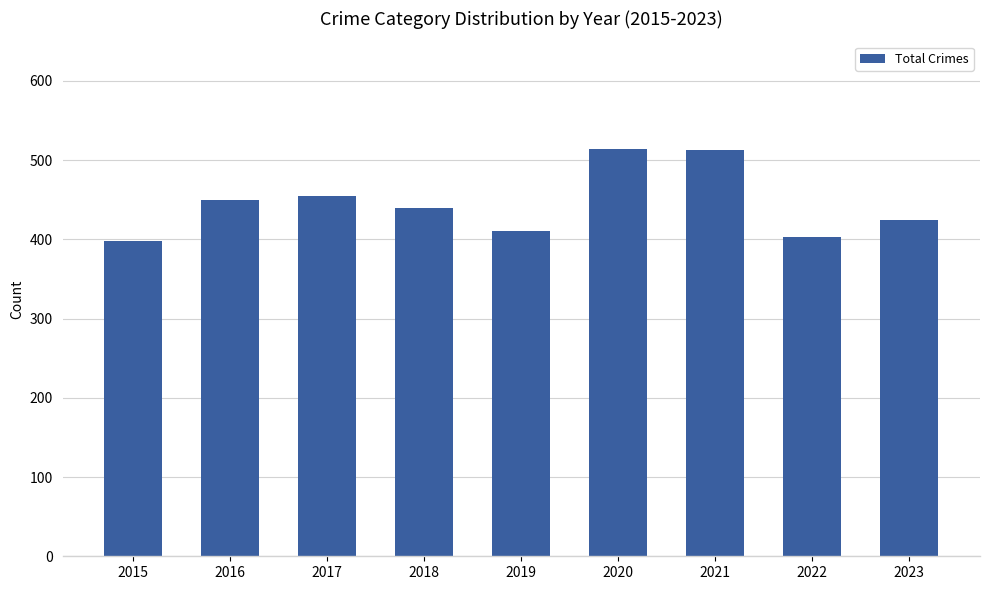

Does the chart contain any negative values?

No